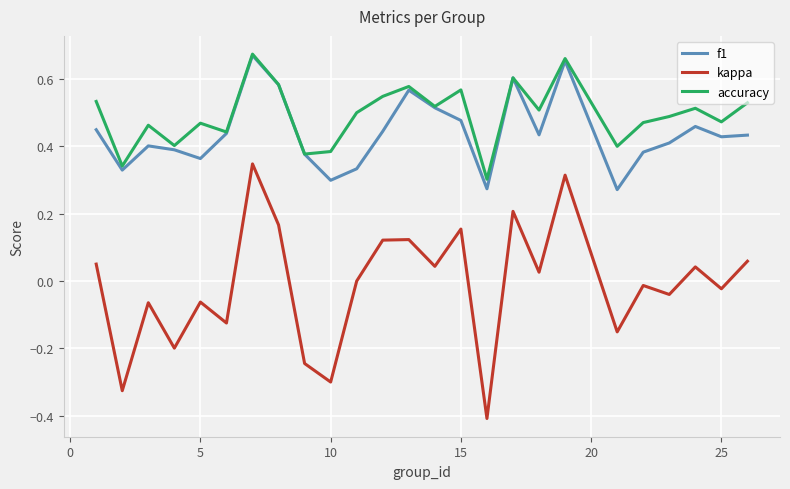

True or false: f1 and kappa cross at least once.

False